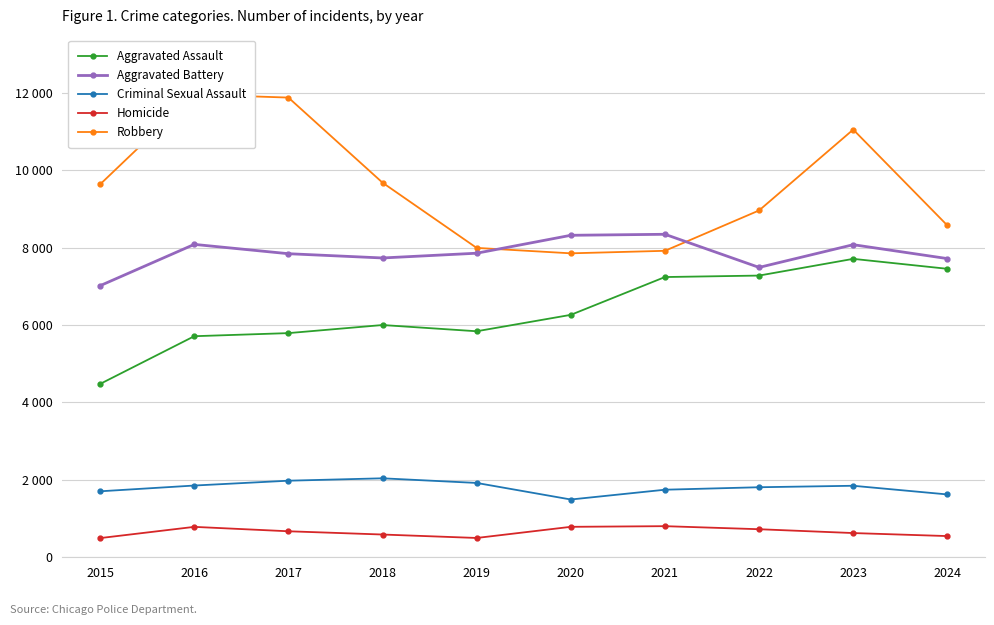

What is the sum of all Criminal Sexual Assault values?

18021